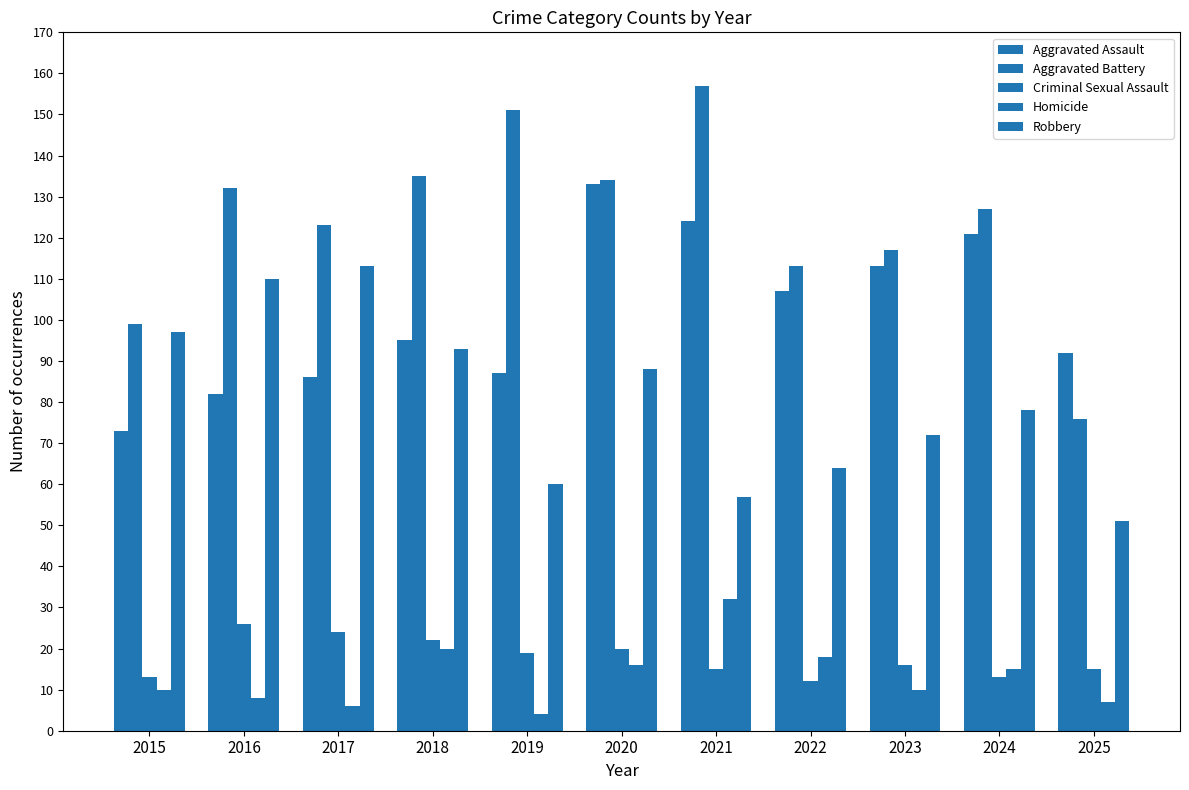

What is the maximum value for Robbery?

113